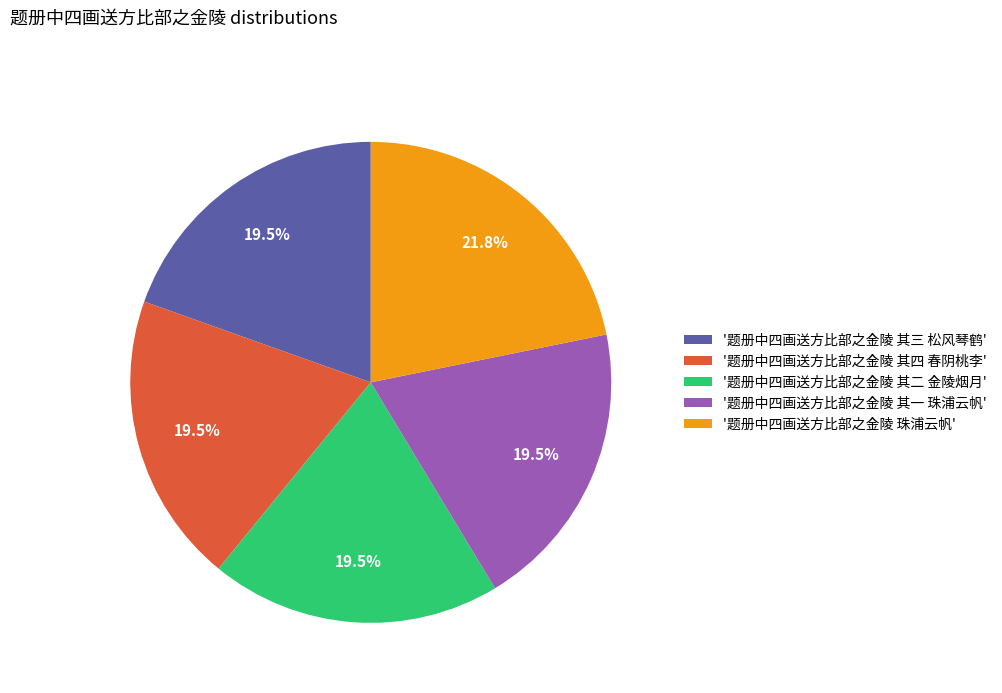

To the nearest percent, what is the average slice percentage?

20%